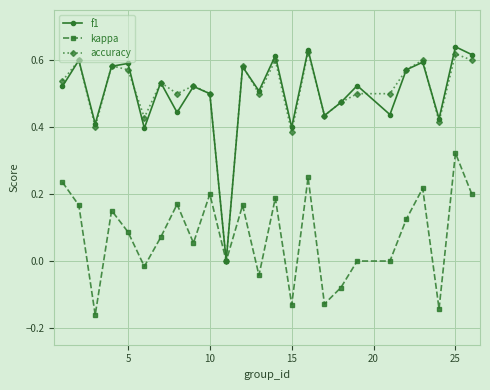

Which series has the widest spread of values?

f1